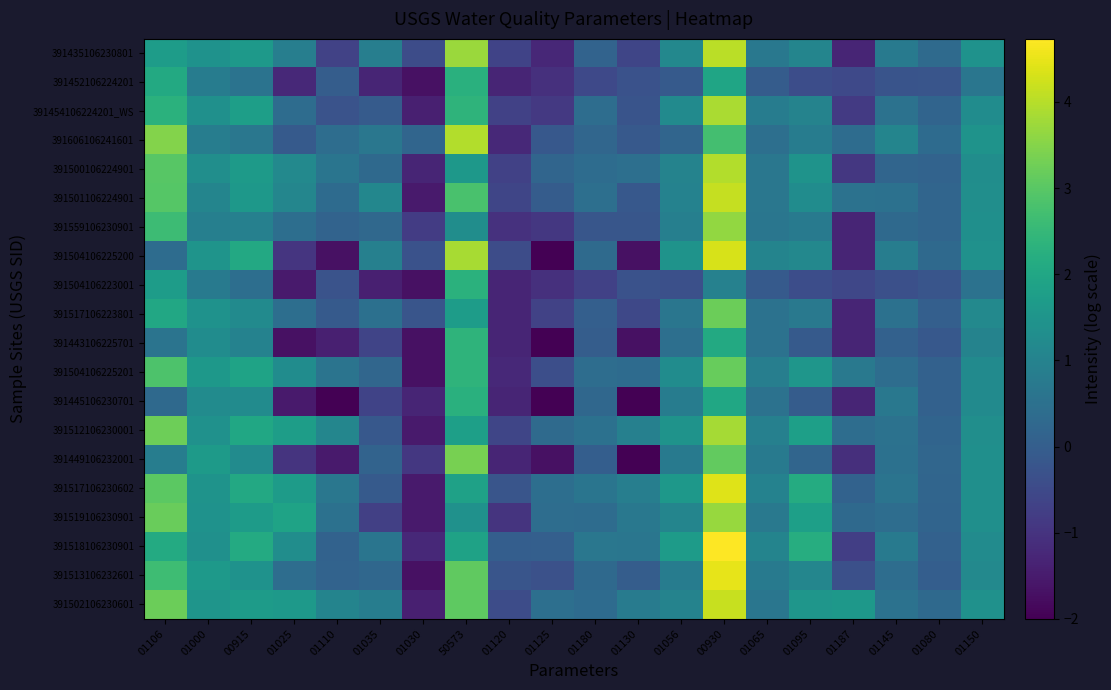

What is the greatest value displayed?

4.7